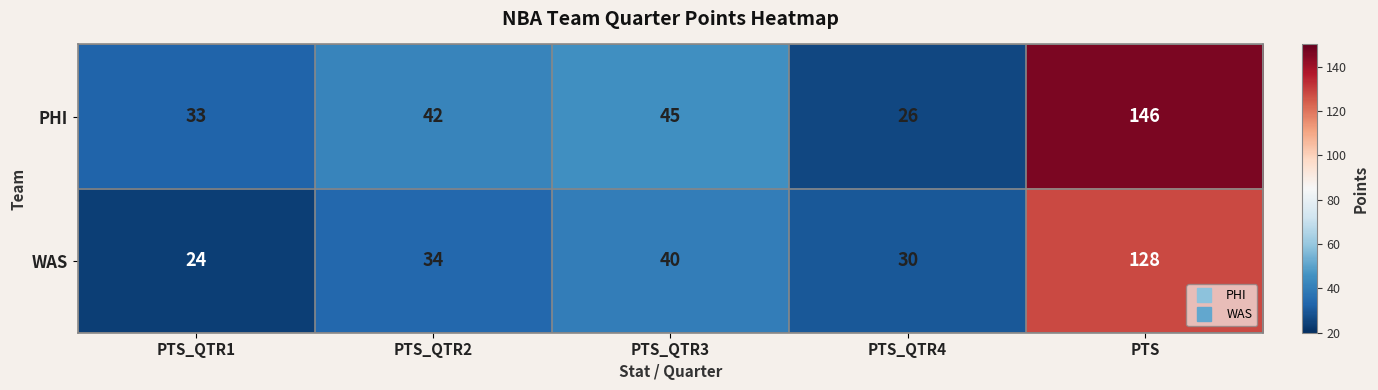

What value does the PHI series have at PTS_QTR1?

33